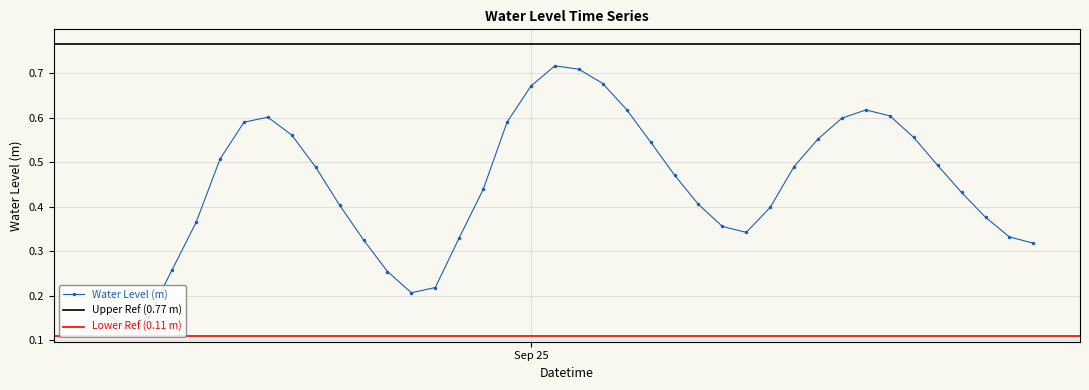

Reading left to right, extract all data points from this chart.

0.2	0.1	0.2	0.3	0.4	0.5	0.6	0.6	0.6	0.5	0.4	0.3	0.3	0.2	0.2	0.3	0.4	0.6	0.7	0.7	0.7	0.7	0.6	0.5	0.5	0.4	0.4	0.3	0.4	0.5	0.6	0.6	0.6	0.6	0.6	0.5	0.4	0.4	0.3	0.3